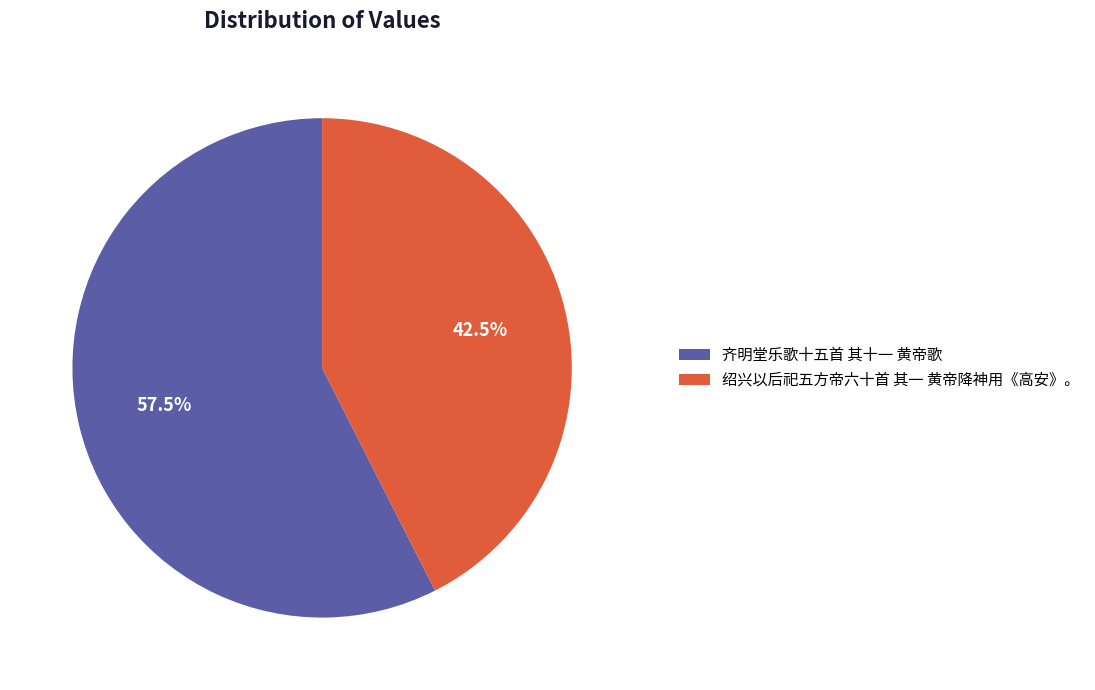

Is it true that 齐明堂乐歌十五首 其十一 黄帝歌 is 51% of the pie?

False